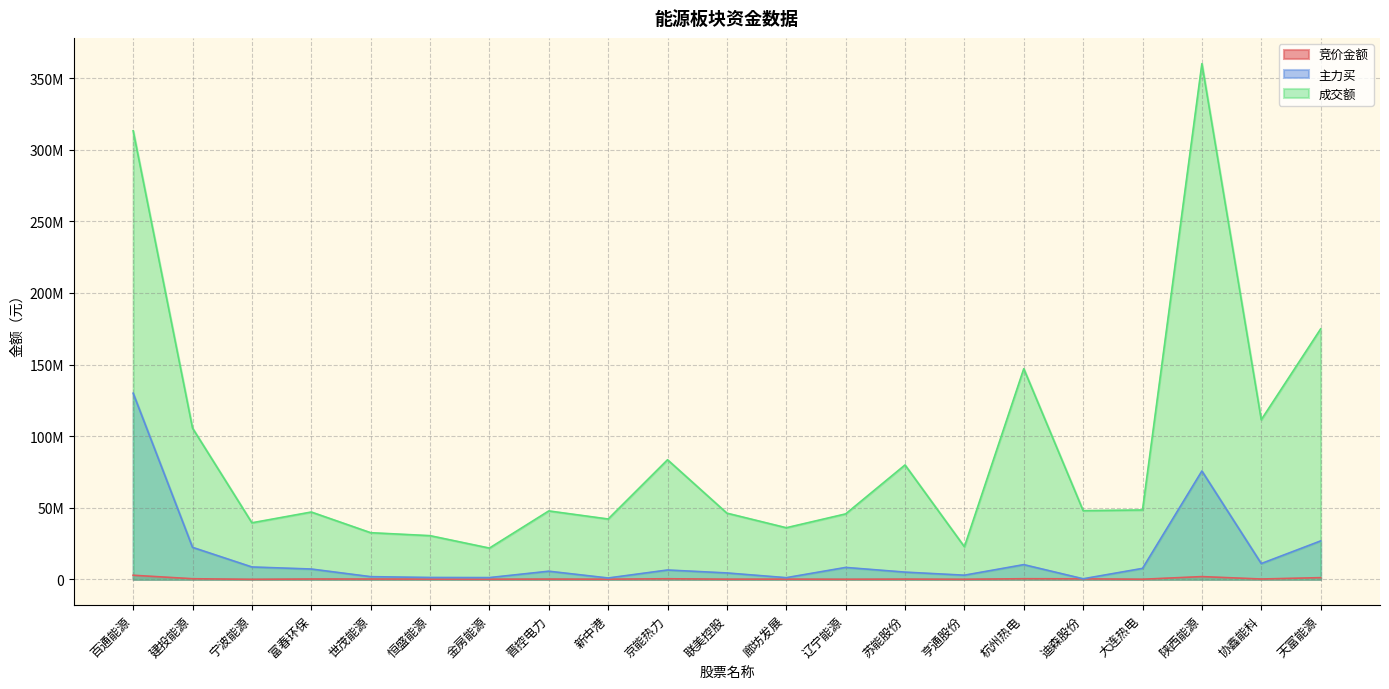

True or false: 竞价金额 and 主力买 intersect in this chart.

False